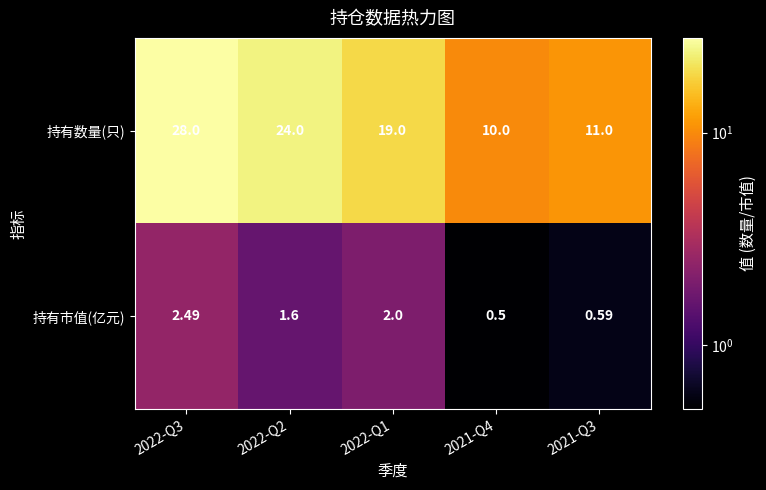

Which series has the largest range (max minus min)?

持有数量(只)